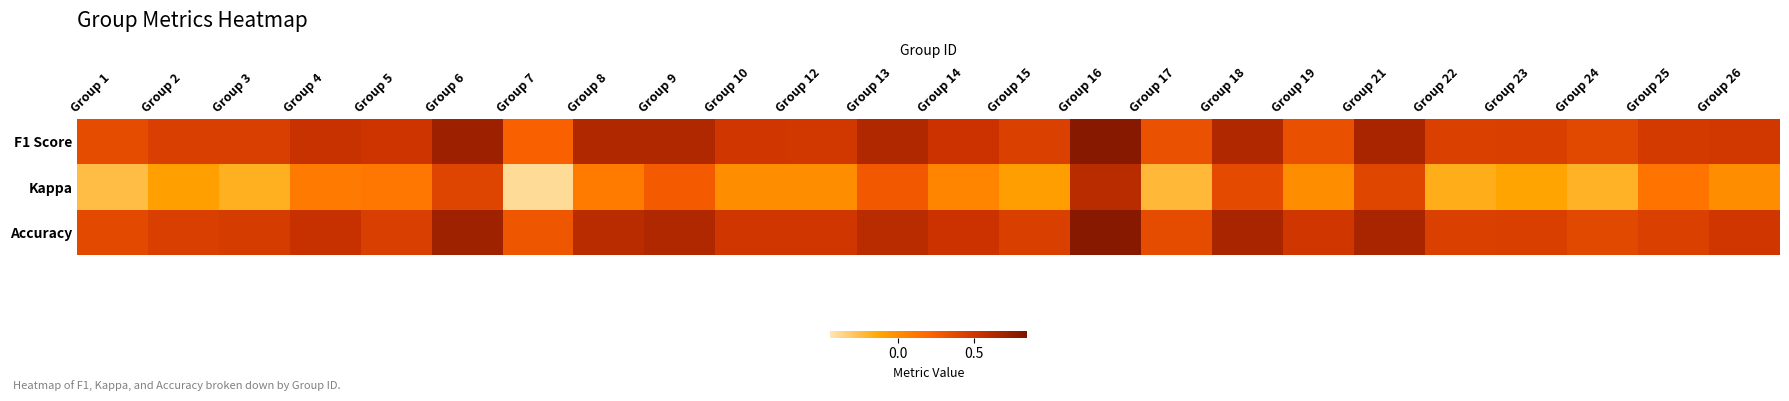

Between Group 2 and Group 23, which is larger?

Group 2